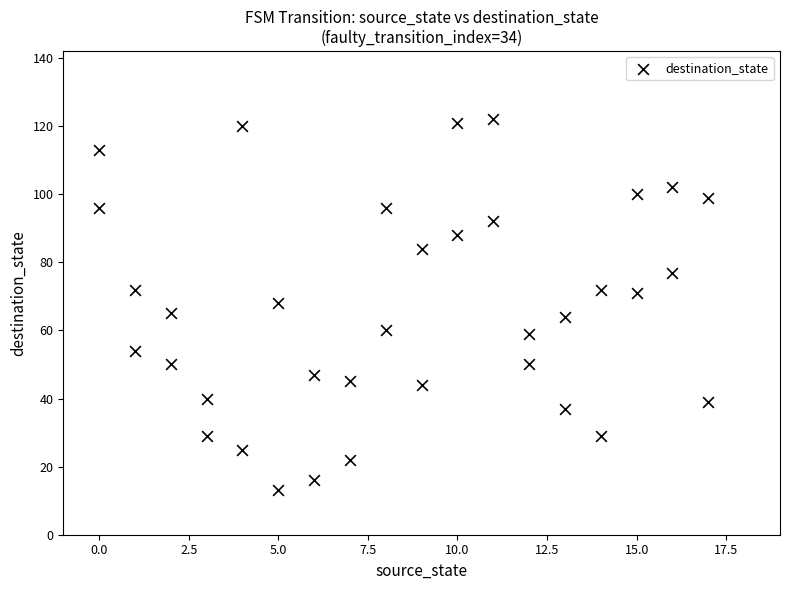

What is the range of Y values (max minus min)?

109